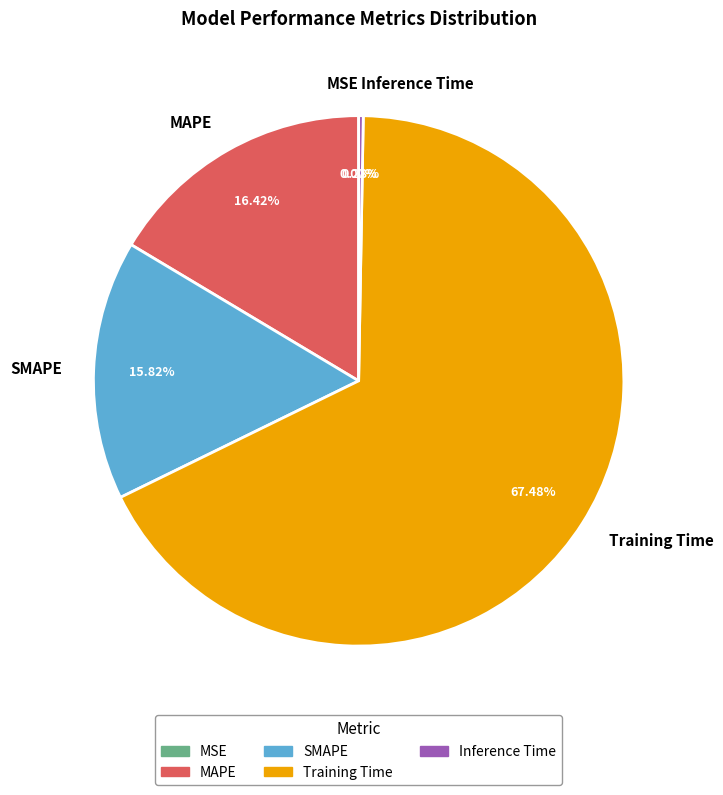

What is the majority slice?

Training Time